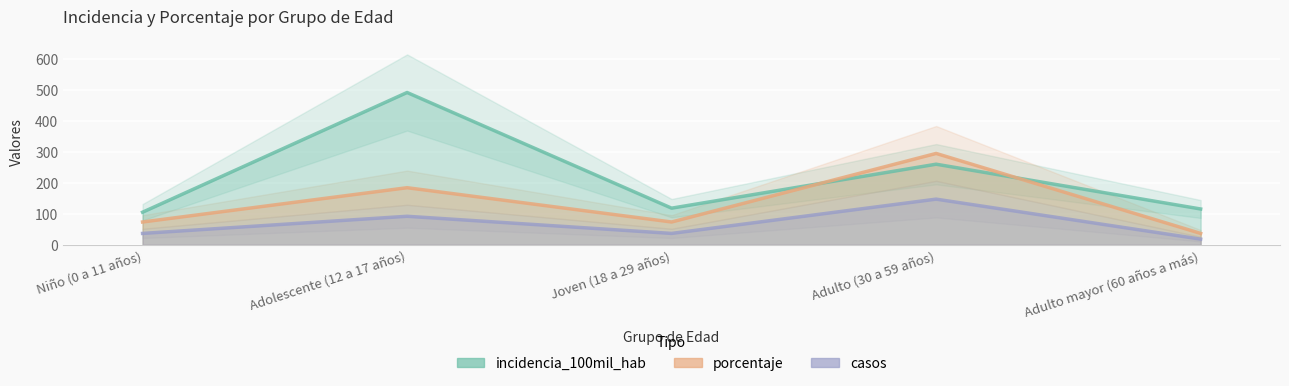

True or false: porcentaje and casos cross at least once.

False